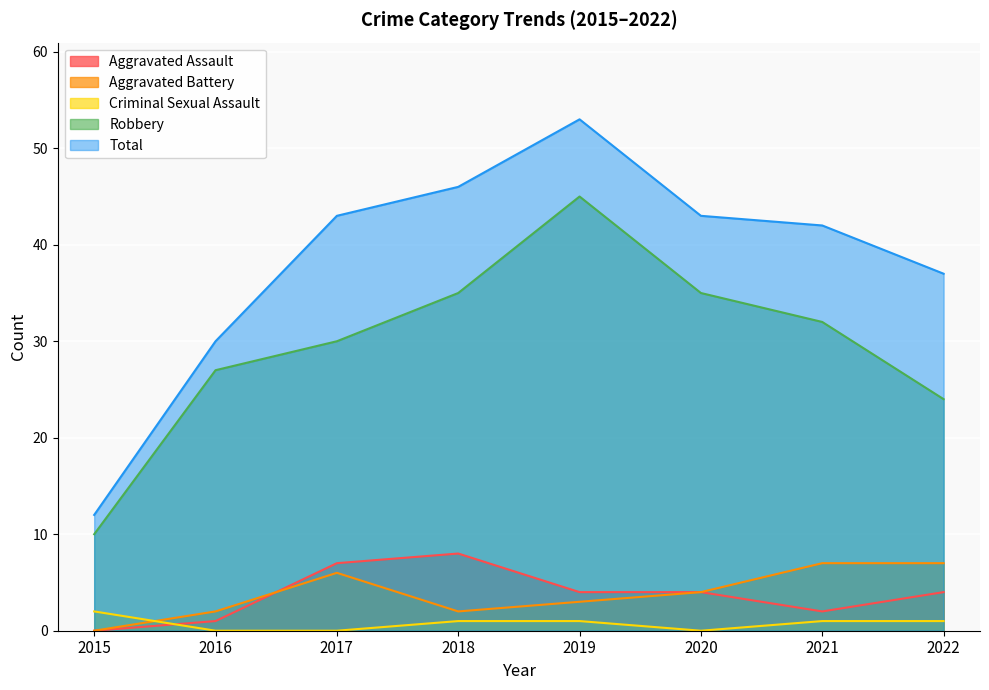

The Criminal Sexual Assault series shows 2 at 2015. True or false?

True